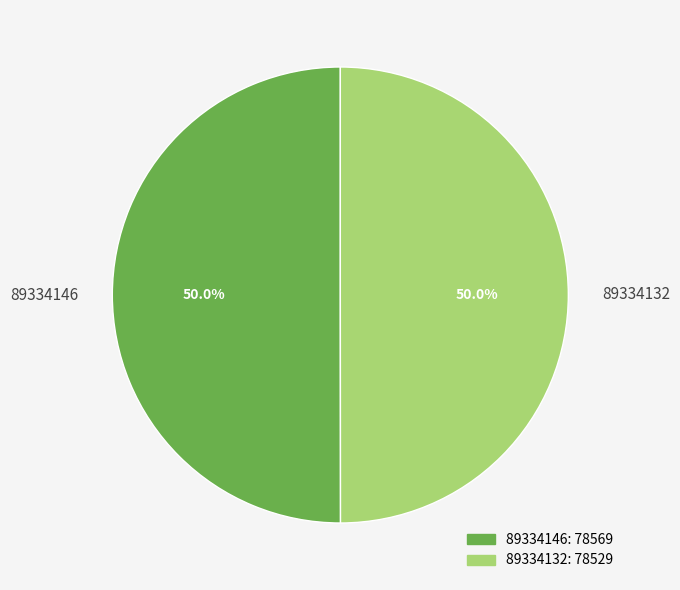

What percentage is NOT represented by 89334146?

50.0%